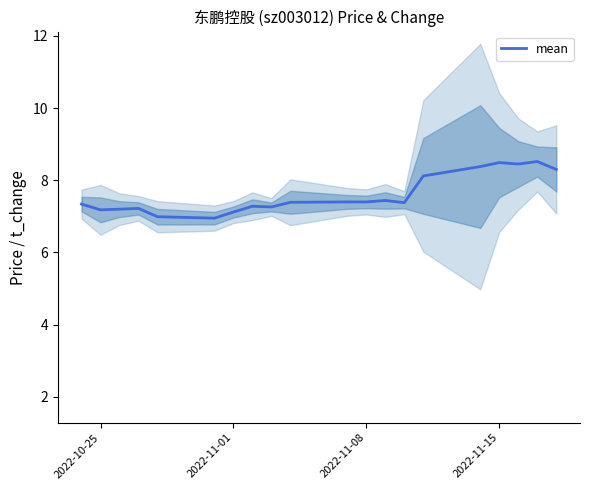

What is the minimum value for mean?

7.0